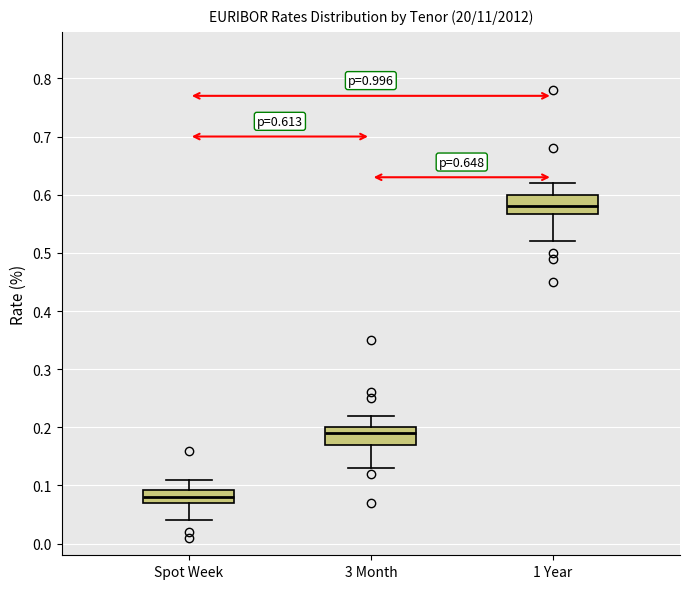

Which box's median line is the highest?

1 Year